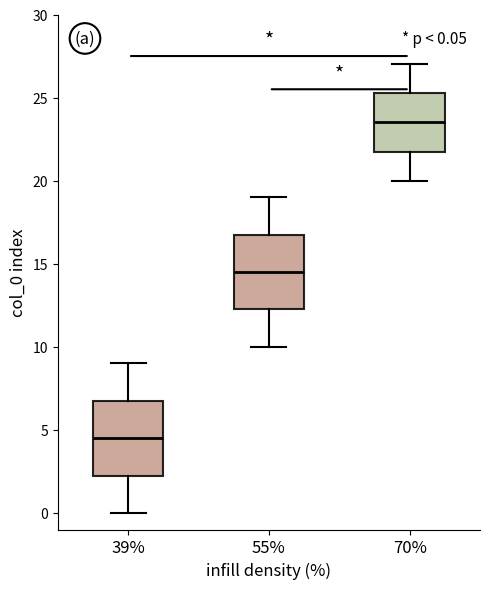

Which box has the highest median line?

70%